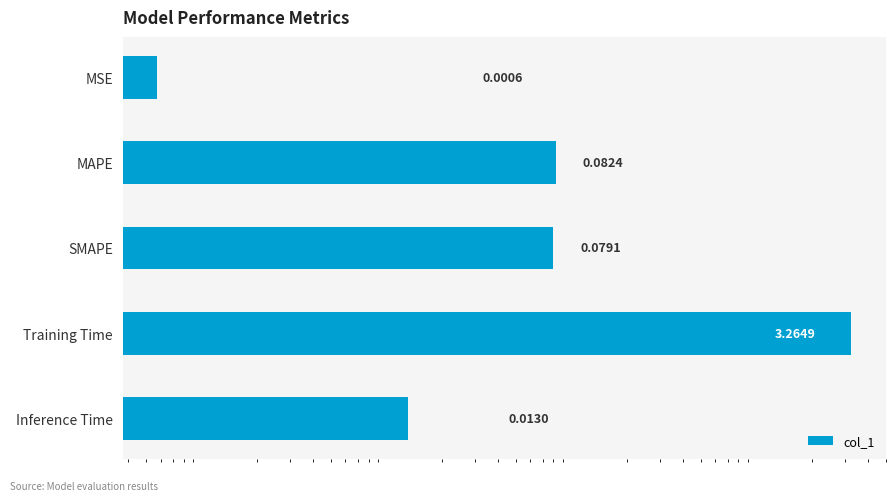

List the labels in order of value, smallest first.

MSE, Inference Time, SMAPE, MAPE, Training Time